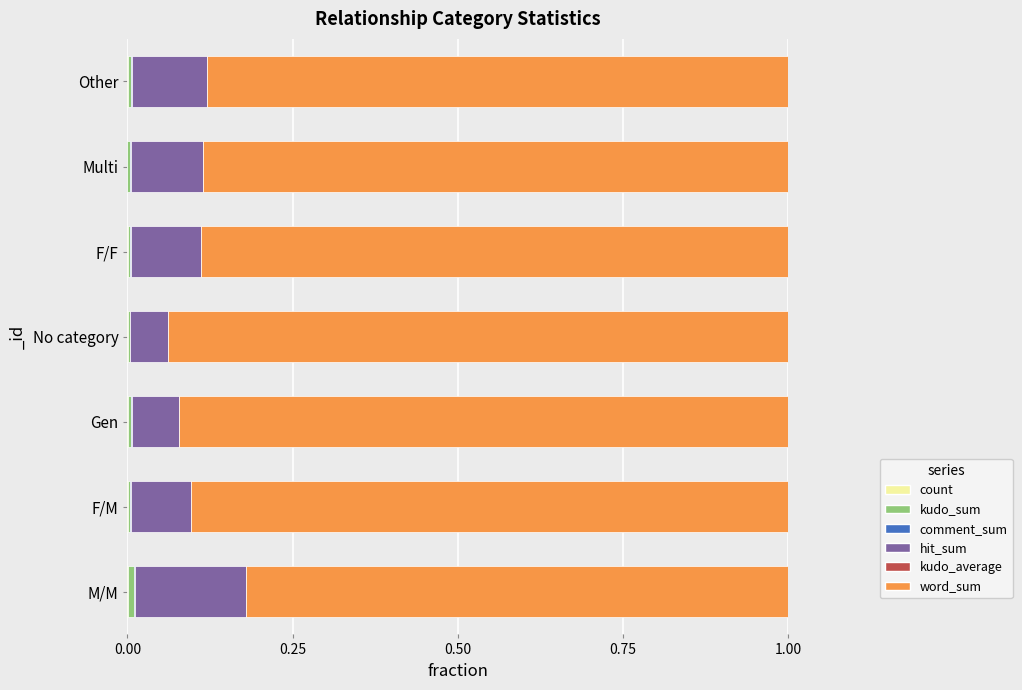

Count the number of data series in this chart.

6